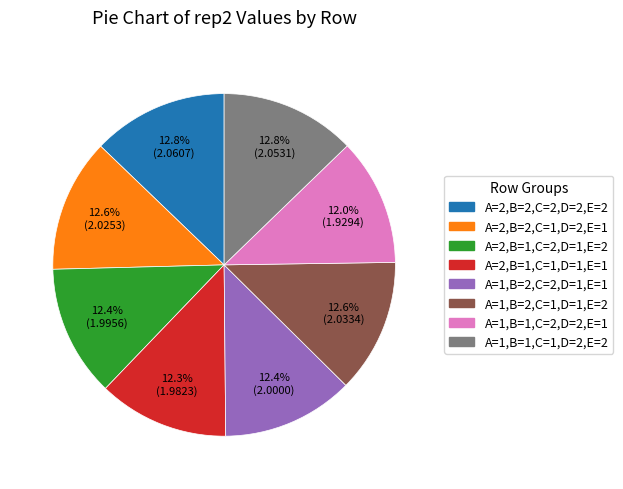

What is the ratio of the value at A=1,B=1,C=1,D=2,E=2 to the value at A=1,B=1,C=2,D=2,E=1?

1.1